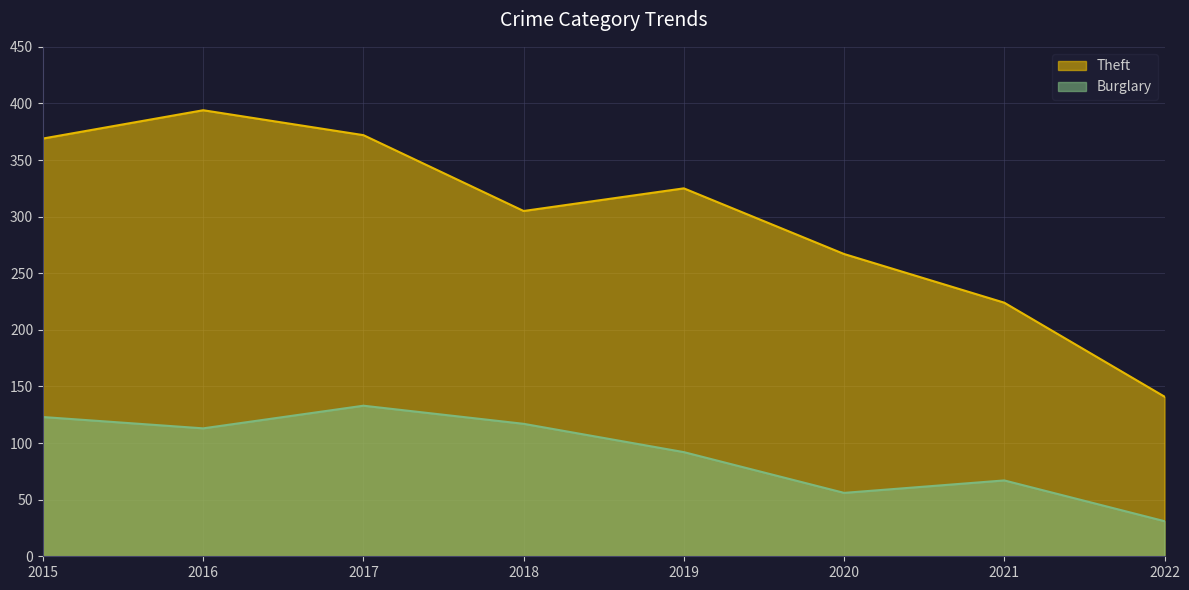

Reading right to left, extract all data points from this chart.

Theft: 141	224	267	325	305	372	394	369
Burglary: 31	67	56	92	117	133	113	123